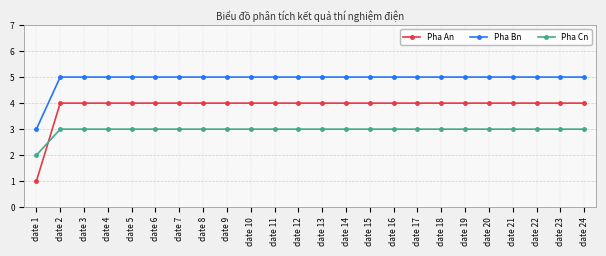

What is the highest value of the Pha Bn series?

5